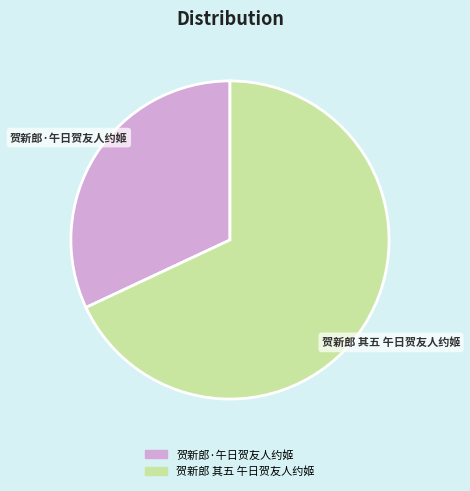

Which category has the smallest portion of the pie?

贺新郎·午日贺友人约姬